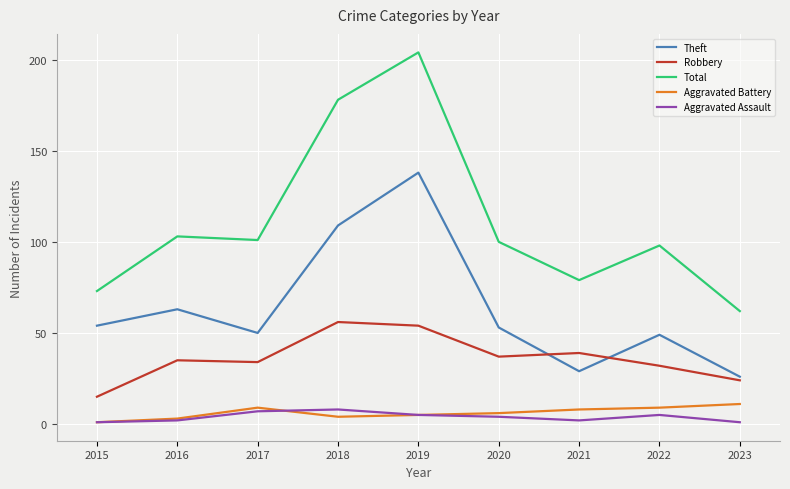

Which series has the largest total across all categories?

Total